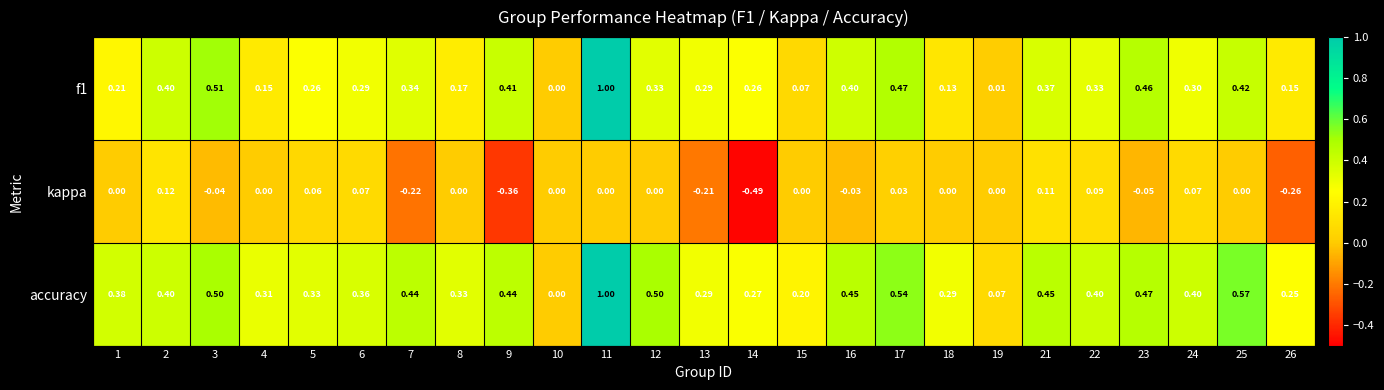

Which series has the largest total across all categories?

accuracy